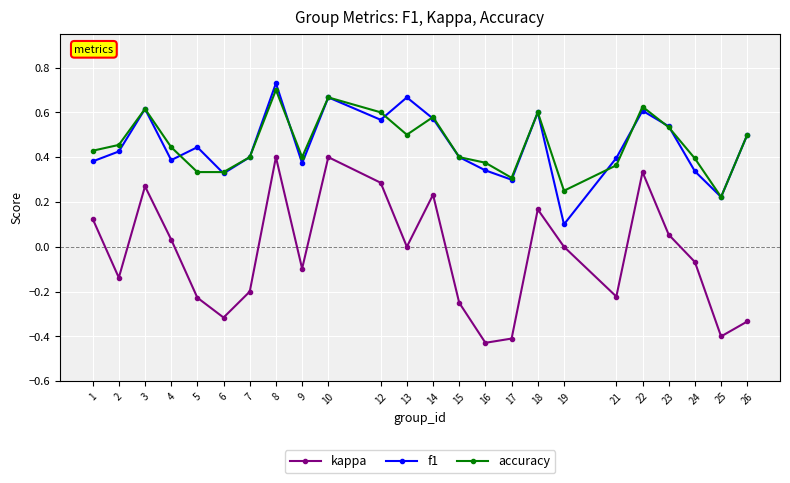

What are all the series names shown in the legend?

kappa, f1, accuracy